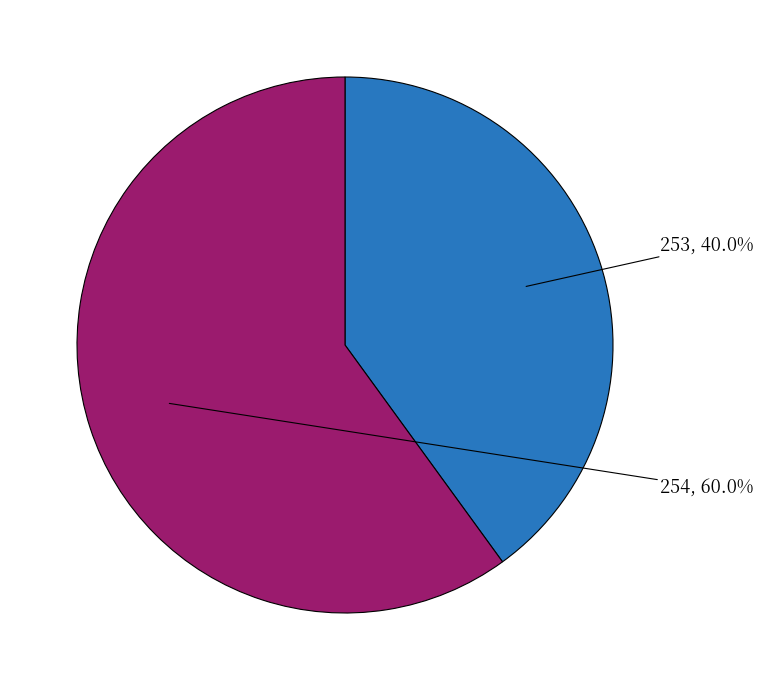

Rank the categories by value from highest to lowest.

254, 253